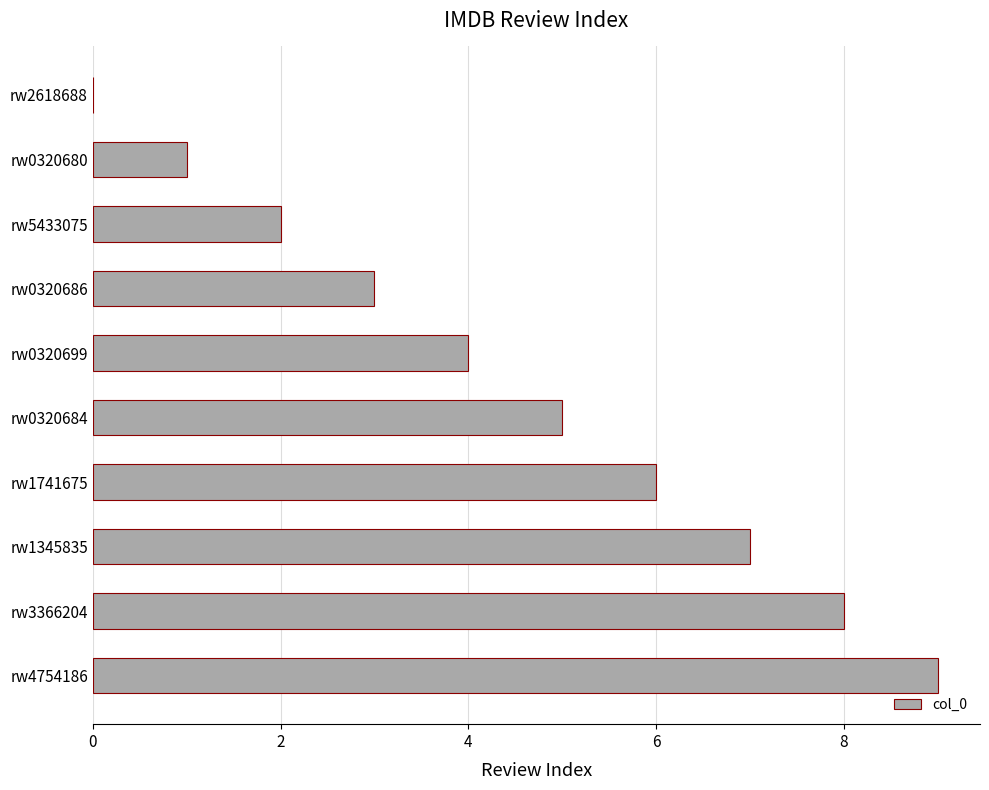

The value at rw0320684 is 5. True or false?

True